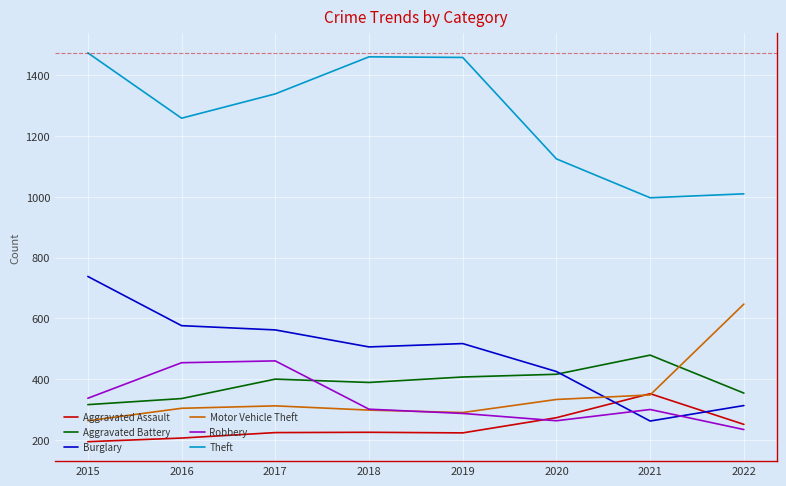

The Burglary series shows 425 at 2020. True or false?

True